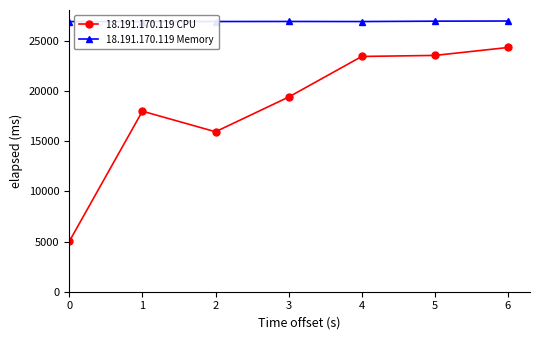

In 18.191.170.119 Memory, how many points are higher than both neighbors (excluding endpoints)?

1